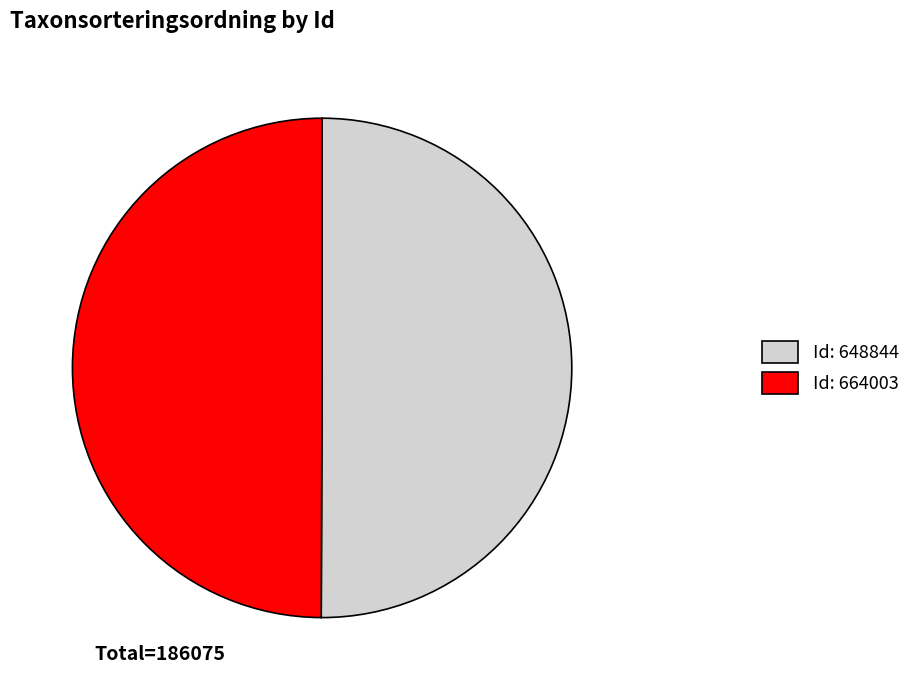

How many slices are in this pie chart?

2